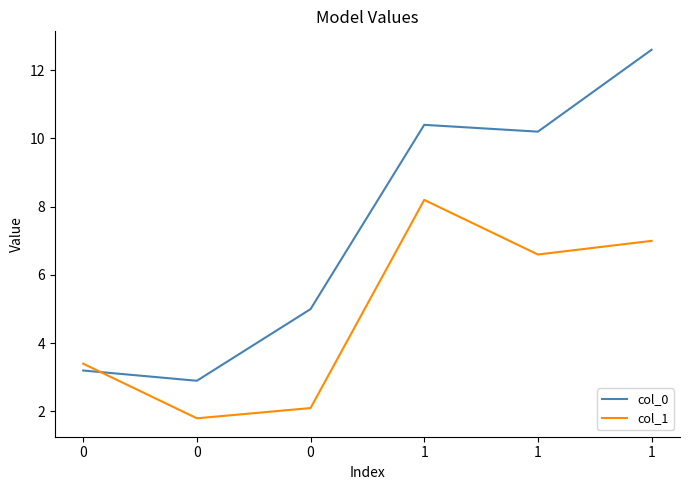

Reading right to left, transcribe all the data shown in this chart.

col_0: 12.6	10.2	10.4	5.0	2.9	3.2
col_1: 7.0	6.6	8.2	2.1	1.8	3.4